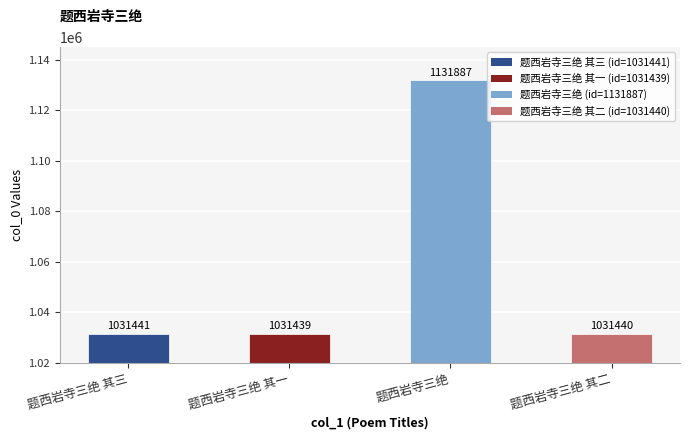

True or false: the data shows 242410 at 题西岩寺三绝 其三.

False